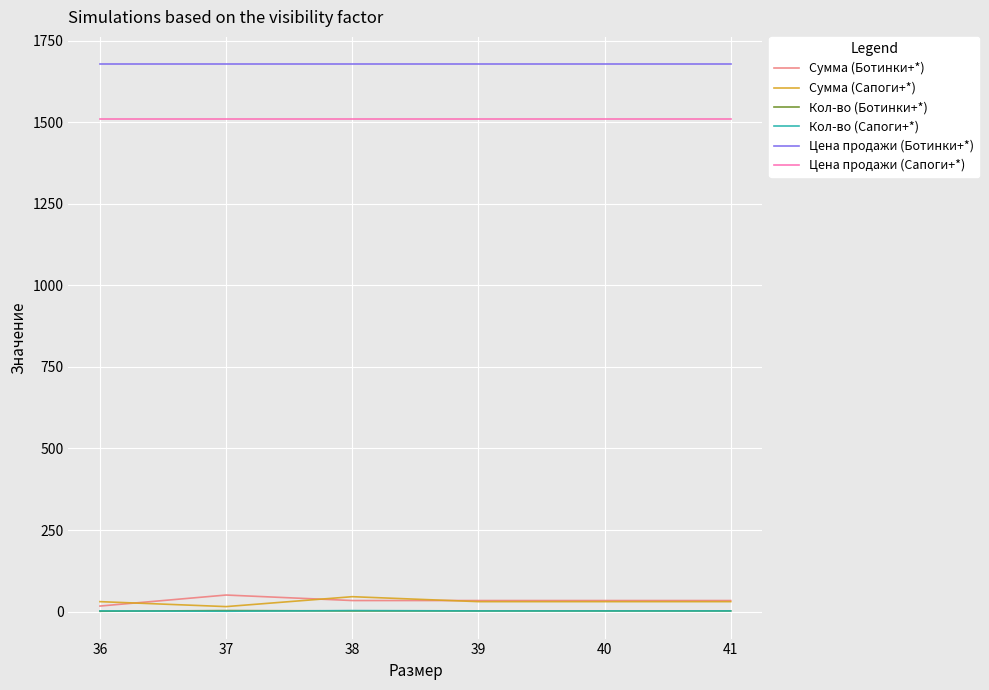

What are all the series names shown in the legend?

Сумма (Ботинки+*), Сумма (Сапоги+*), Кол-во (Ботинки+*), Кол-во (Сапоги+*), Цена продажи (Ботинки+*), Цена продажи (Сапоги+*)